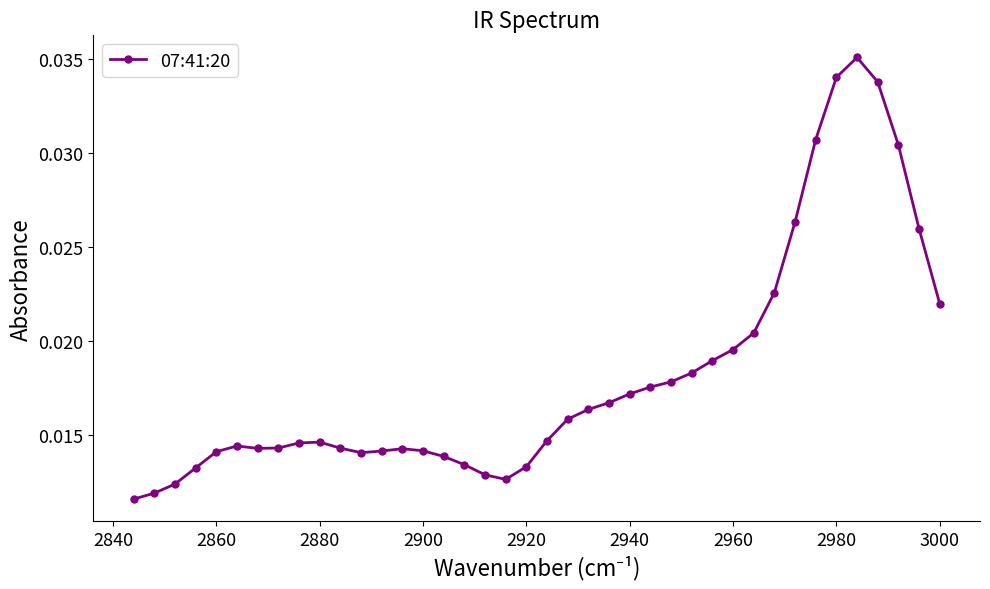

How many values are between 0 and 1?

40